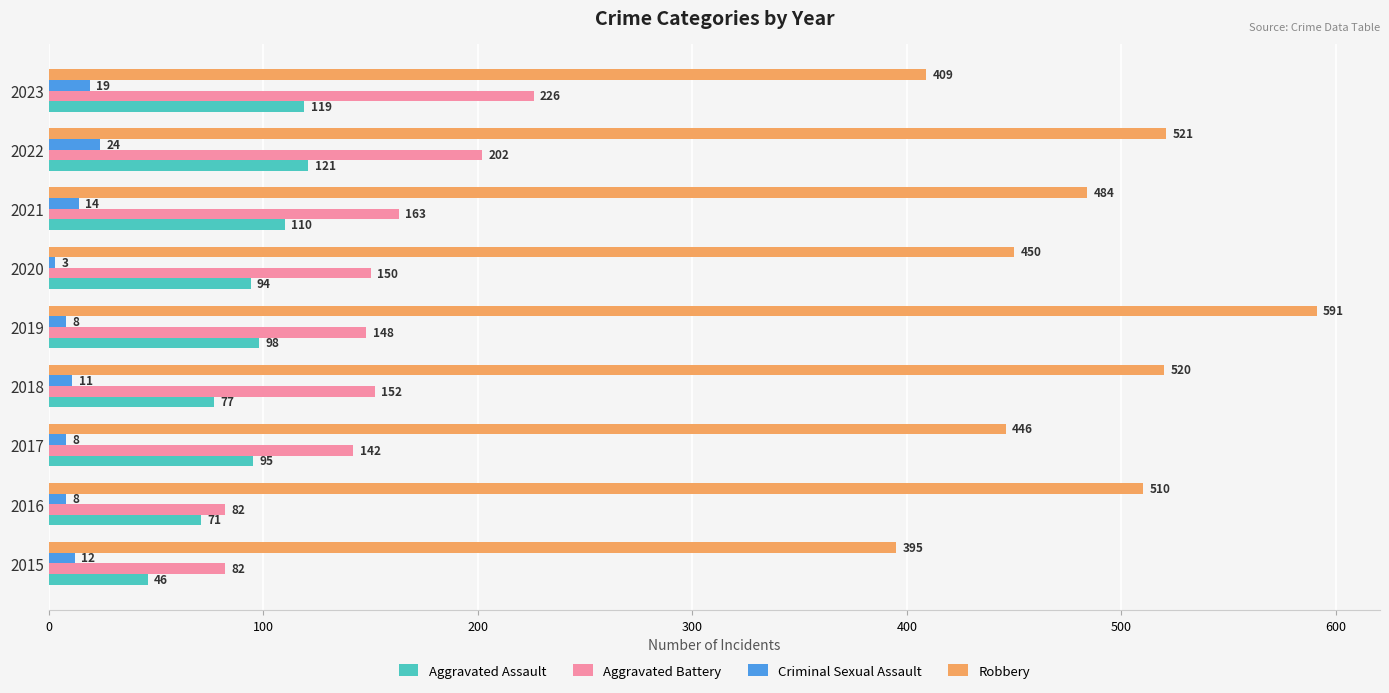

Is the value of Criminal Sexual Assault at 2019 greater than the value of Aggravated Assault at 2022?

No